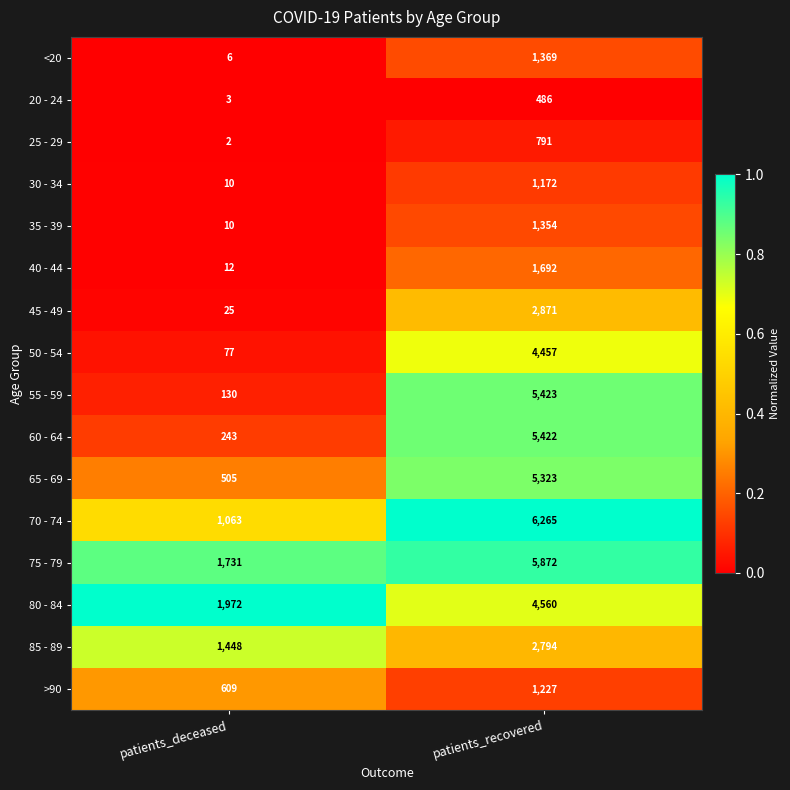

Which series changed the most between patients_deceased and patients_recovered?

55 - 59